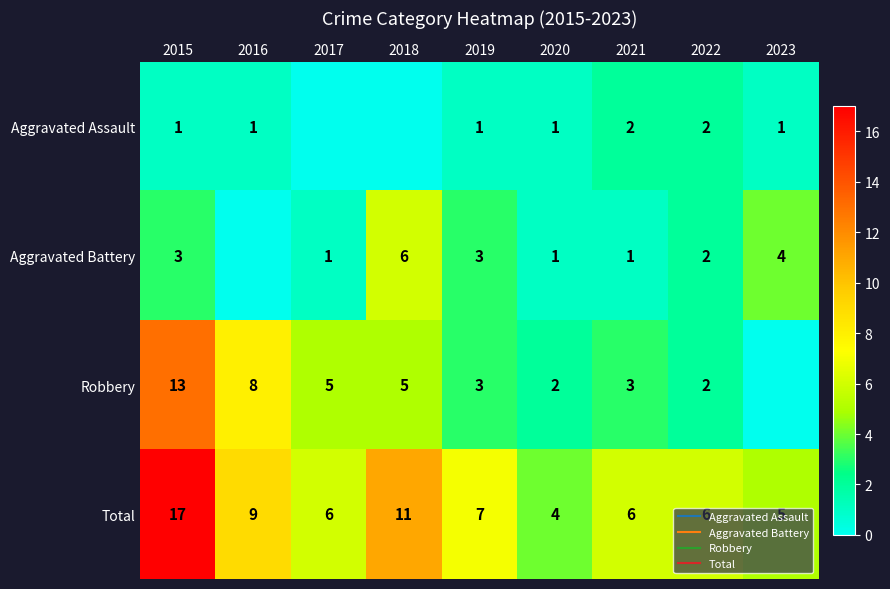

Where does the Aggravated Assault series first go above 1?

2021